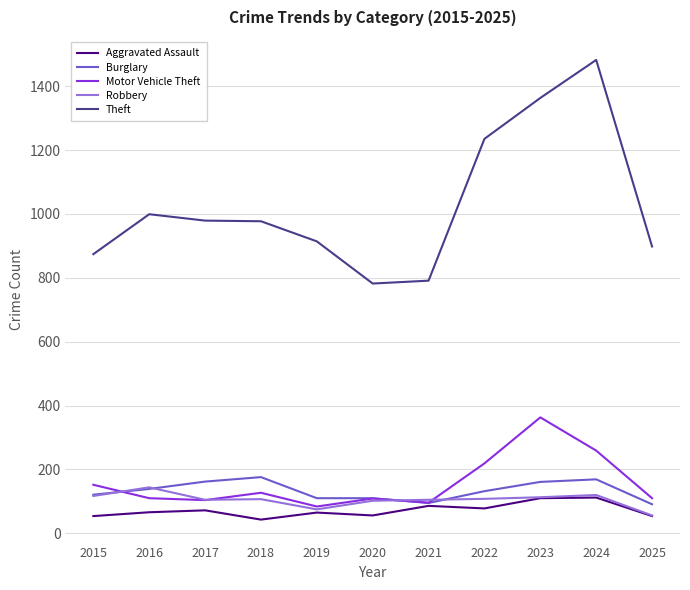

Is it true that Robbery equals 56 at 2025?

True